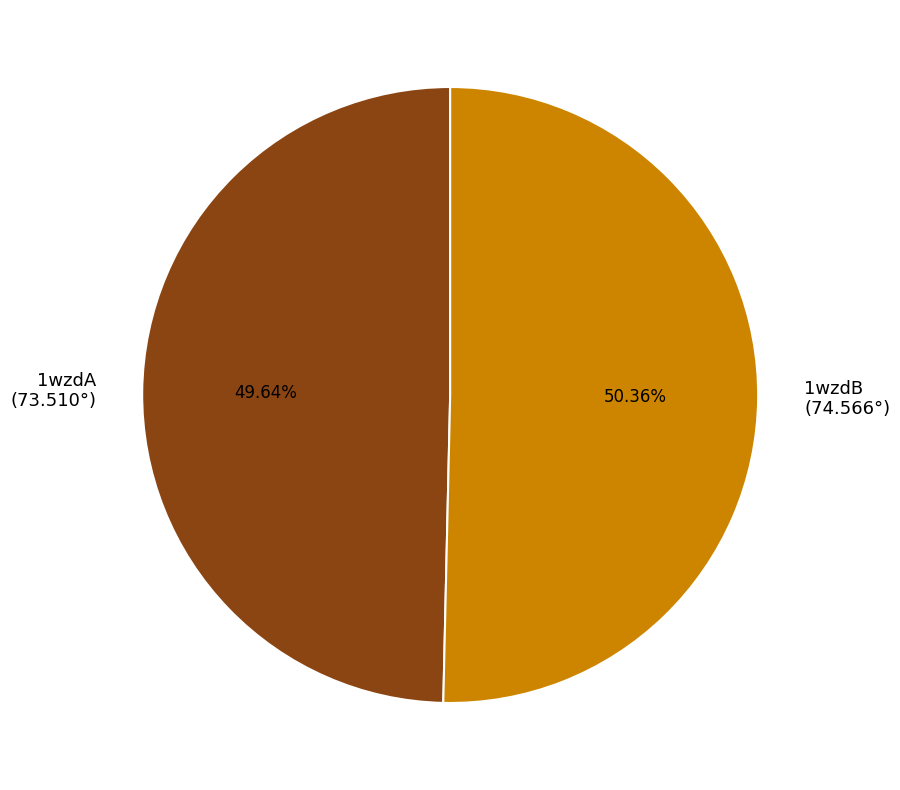

Is 1wzdB the majority of the pie?

Yes